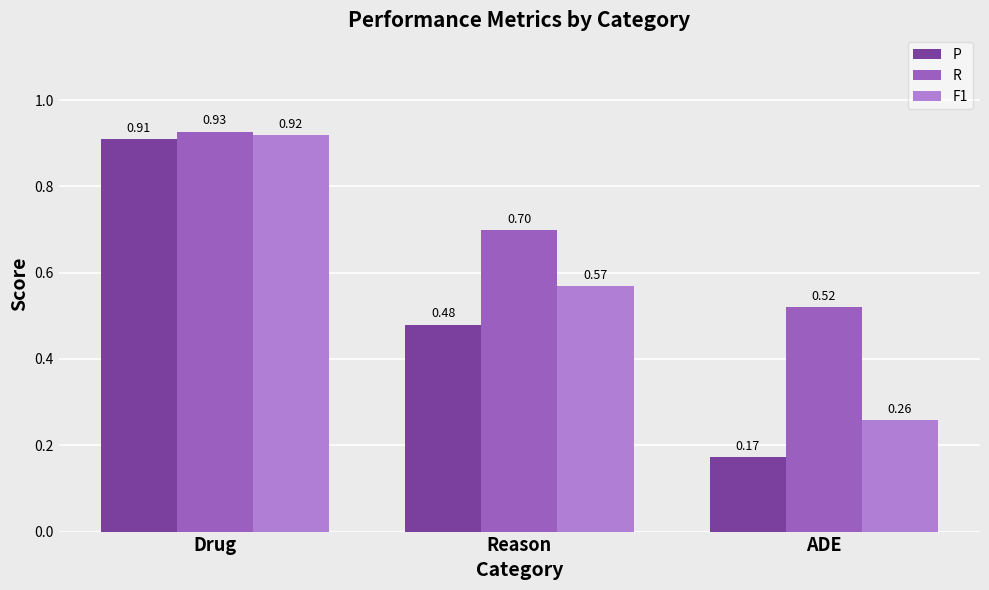

Rank the categories by R value from highest to lowest.

Drug, Reason, ADE